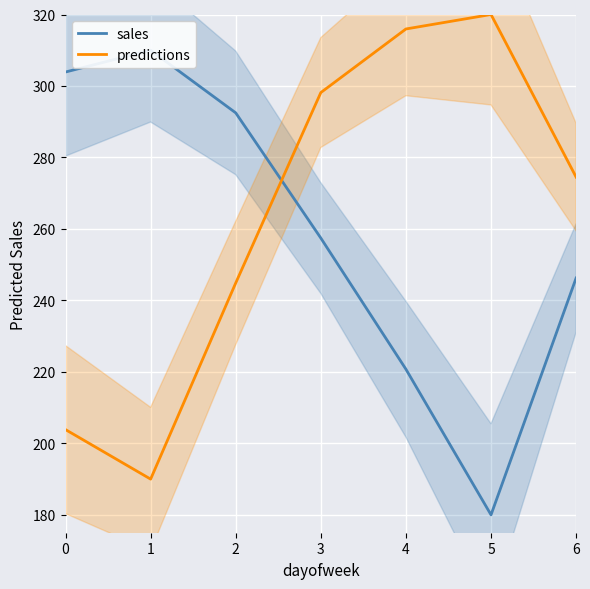

True or false: predictions and sales intersect in this chart.

True